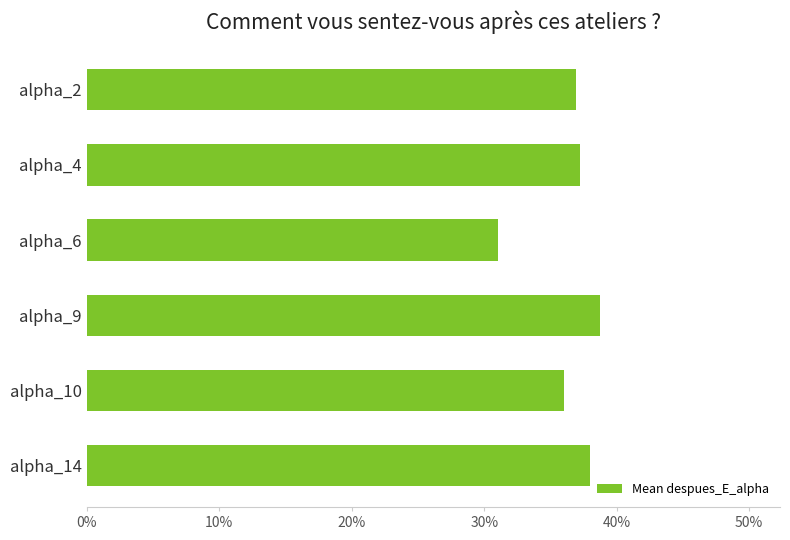

What is the average value?

36.3